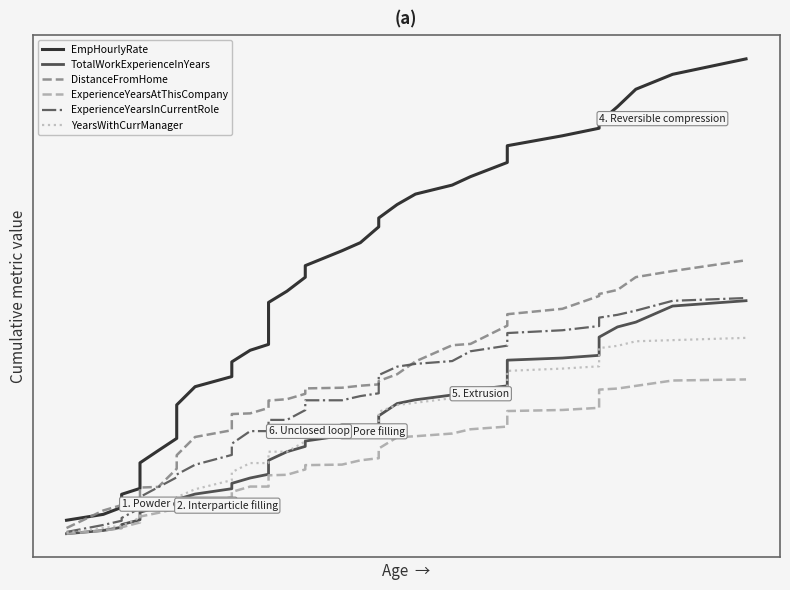

What is the value of the ExperienceYearsInCurrentRole point at the 5th from the left?

1.5